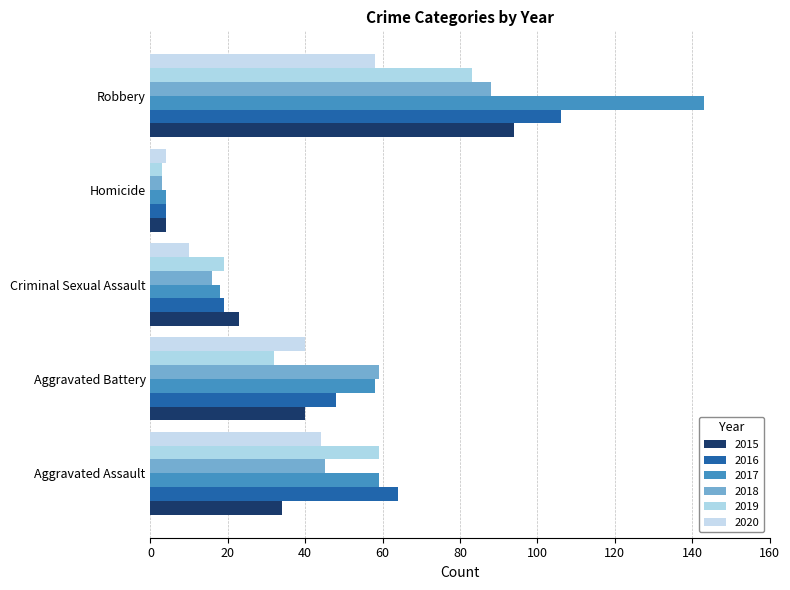

What are all the series names shown in the legend?

2015, 2016, 2017, 2018, 2019, 2020